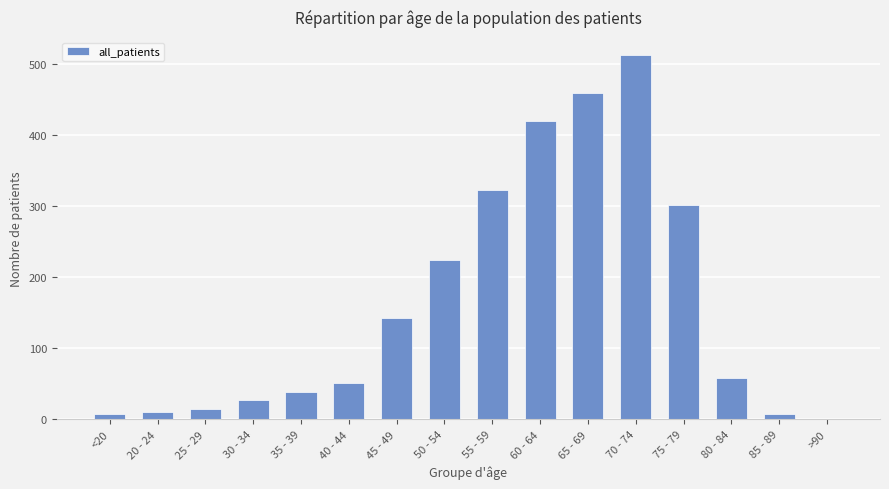

The chart shows a value of 0 at >90. True or false?

True